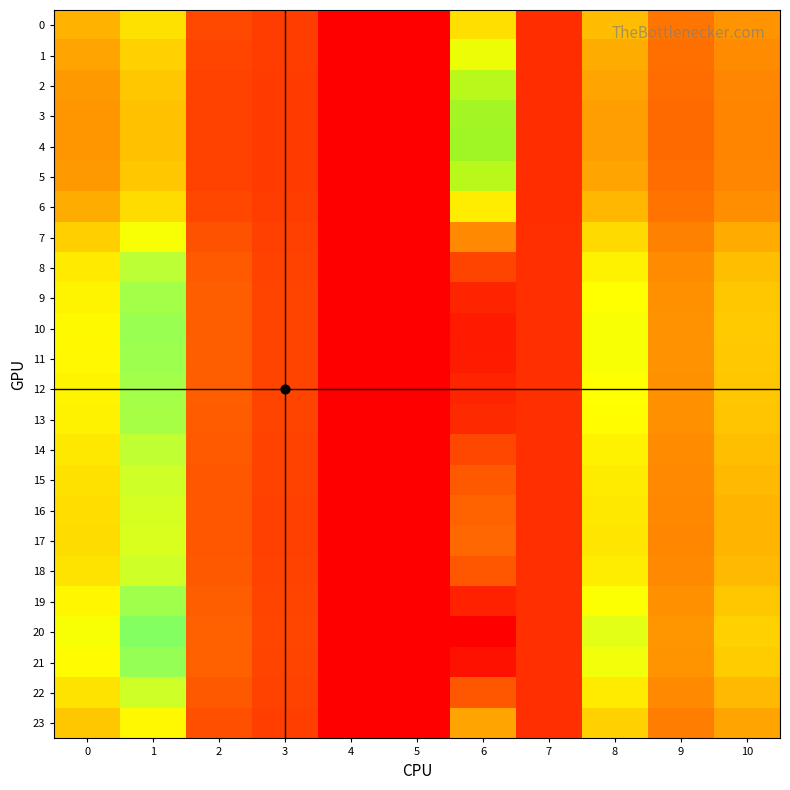

Reading left to right, extract all data points from this chart.

0: 0=17.3	1=21.8	2=7.2	3=6.0	4=0.0	5=0.0	6=64.7	7=4.5	8=18.2	9=11.4	10=14.4
1: 0=15.9	1=20.3	2=6.8	3=5.9	4=0.0	5=0.0	6=60.8	7=4.5	8=16.8	9=10.8	10=13.5
2: 0=15.0	1=19.3	2=6.6	3=5.8	4=0.0	5=0.0	6=58.3	7=4.5	8=15.9	9=10.5	10=13.1
3: 0=14.6	1=18.9	2=6.5	3=5.8	4=0.0	5=0.0	6=57.3	7=4.5	8=15.5	9=10.4	10=12.9
4: 0=14.6	1=18.8	2=6.5	3=5.8	4=0.0	5=0.0	6=57.1	7=4.5	8=15.4	9=10.3	10=12.9
5: 0=15.0	1=19.3	2=6.6	3=5.8	4=0.0	5=0.0	6=58.3	7=4.5	8=15.9	9=10.5	10=13.1
6: 0=16.8	1=21.3	2=7.1	3=6.0	4=0.0	5=0.0	6=63.4	7=4.5	8=17.7	9=11.2	10=14.0
7: 0=20.2	1=25.1	2=8.1	3=6.3	4=0.0	5=0.0	6=72.9	7=4.6	8=21.2	9=12.6	10=16.6
8: 0=22.6	1=27.9	2=8.8	3=6.5	4=0.0	5=0.0	6=79.6	7=4.6	8=23.6	9=13.6	10=18.5
9: 0=23.7	1=29.1	2=9.1	3=6.6	4=0.0	5=0.0	6=82.7	7=4.7	8=24.7	9=14.1	10=19.3
10: 0=24.1	1=29.5	2=9.3	3=6.7	4=0.0	5=0.0	6=83.8	7=4.7	8=25.1	9=14.3	10=19.6
11: 0=24.1	1=29.4	2=9.2	3=6.7	4=0.0	5=0.0	6=83.6	7=4.7	8=25.0	9=14.2	10=19.6
12: 0=23.8	1=29.1	2=9.2	3=6.6	4=0.0	5=0.0	6=82.8	7=4.7	8=24.7	9=14.1	10=19.3
13: 0=23.6	1=28.9	2=9.1	3=6.6	4=0.0	5=0.0	6=82.3	7=4.7	8=24.6	9=14.0	10=19.2
14: 0=22.6	1=27.8	2=8.8	3=6.5	4=0.0	5=0.0	6=79.4	7=4.6	8=23.5	9=13.6	10=18.4
15: 0=21.9	1=27.1	2=8.6	3=6.4	4=0.0	5=0.0	6=77.7	7=4.6	8=22.9	9=13.3	10=17.9
16: 0=21.6	1=26.7	2=8.5	3=6.4	4=0.0	5=0.0	6=76.7	7=4.6	8=22.5	9=13.2	10=17.7
17: 0=21.4	1=26.5	2=8.4	3=6.4	4=0.0	5=0.0	6=76.3	7=4.6	8=22.4	9=13.1	10=17.6
18: 0=22.0	1=27.1	2=8.6	3=6.4	4=0.0	5=0.0	6=77.9	7=4.6	8=23.0	9=13.3	10=18.0
19: 0=23.9	1=29.2	2=9.2	3=6.6	4=0.0	5=0.0	6=83.0	7=4.7	8=24.8	9=14.2	10=19.4
20: 0=25.1	1=30.6	2=9.6	3=6.8	4=0.0	5=0.0	6=86.4	7=4.7	8=26.1	9=14.7	10=20.3
21: 0=24.4	1=29.8	2=9.4	3=6.7	4=0.0	5=0.0	6=84.6	7=4.7	8=25.4	9=14.4	10=19.8
22: 0=21.9	1=27.1	2=8.6	3=6.4	4=0.0	5=0.0	6=77.8	7=4.6	8=22.9	9=13.3	10=18.0
23: 0=19.3	1=24.1	2=7.8	3=6.2	4=0.0	5=0.0	6=70.4	7=4.6	8=20.3	9=12.2	10=15.9